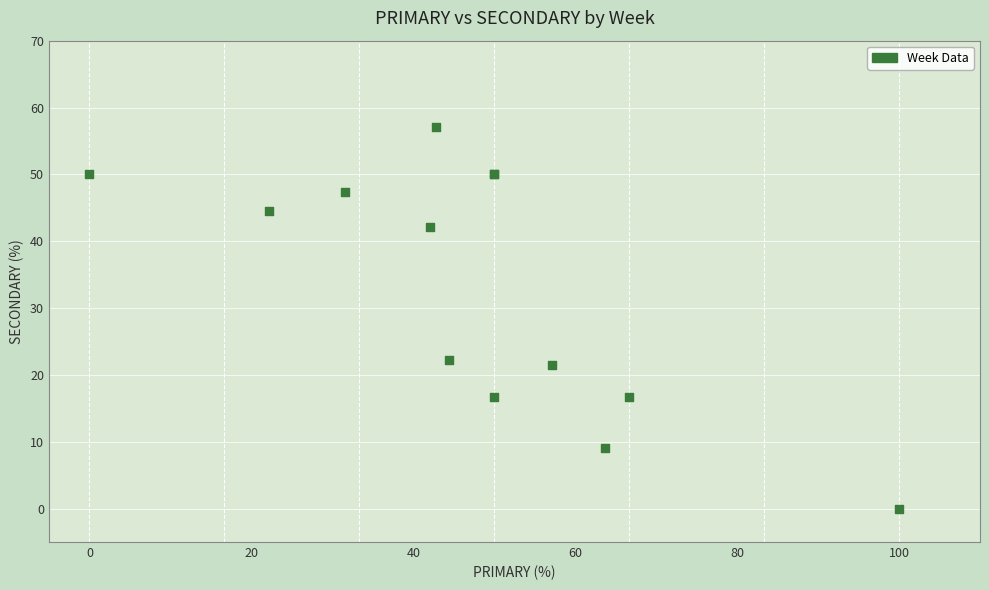

What Y value in the scatter plot is closest to 28?

22.2